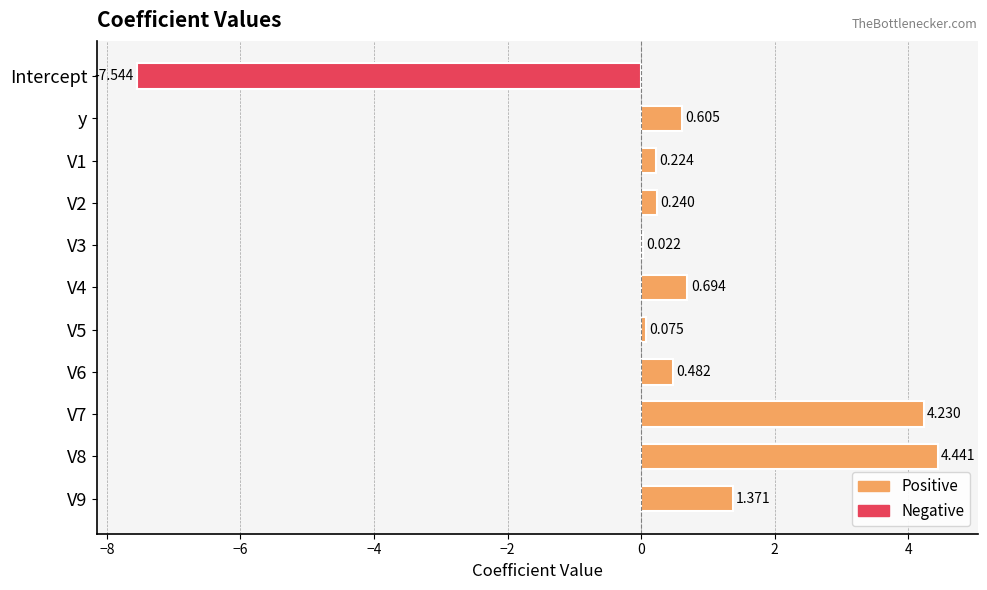

Count the number of categories in the chart.

11